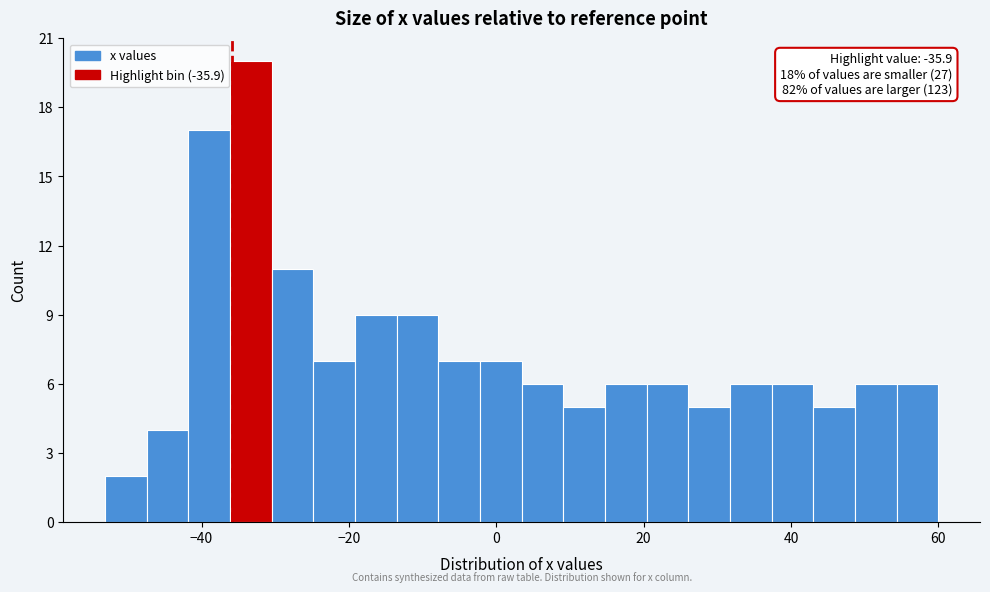

Read against the x-axis, roughly where is the centre of the tallest bar?

-34